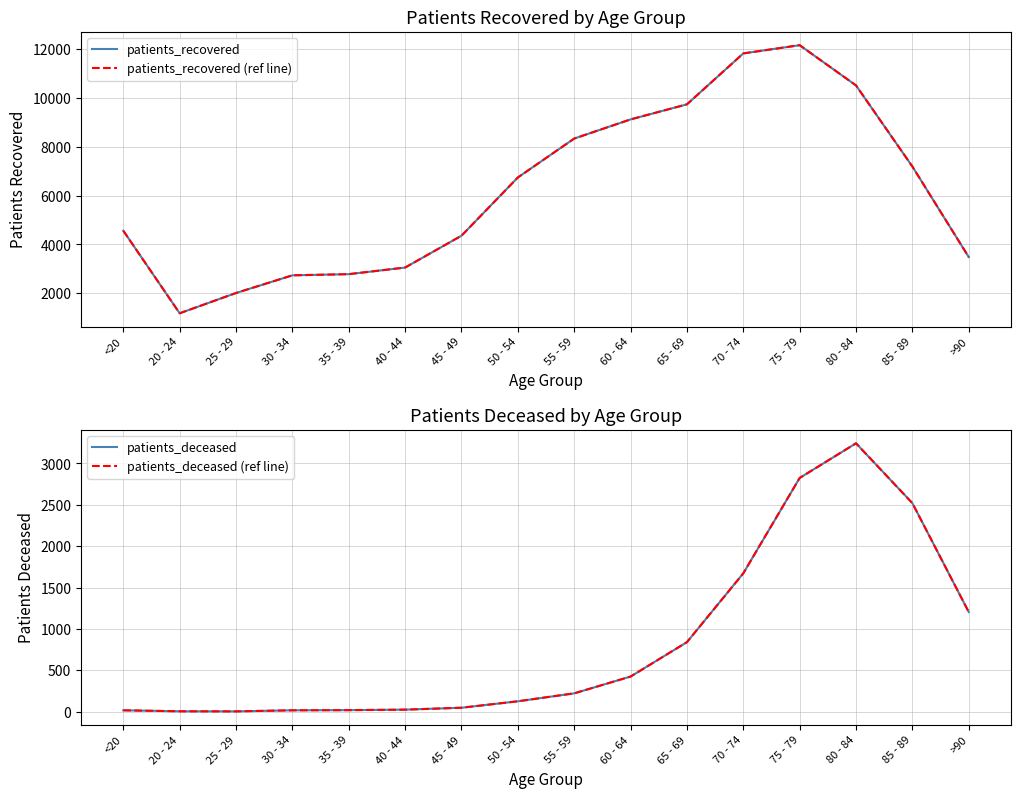

What is the label of the 5th point from the right?

70 - 74